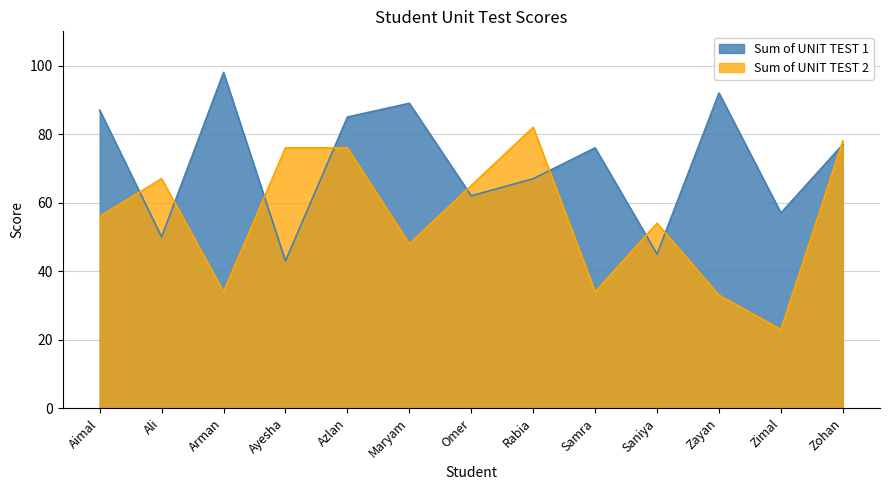

Which label corresponds to the largest value in the chart?

Arman